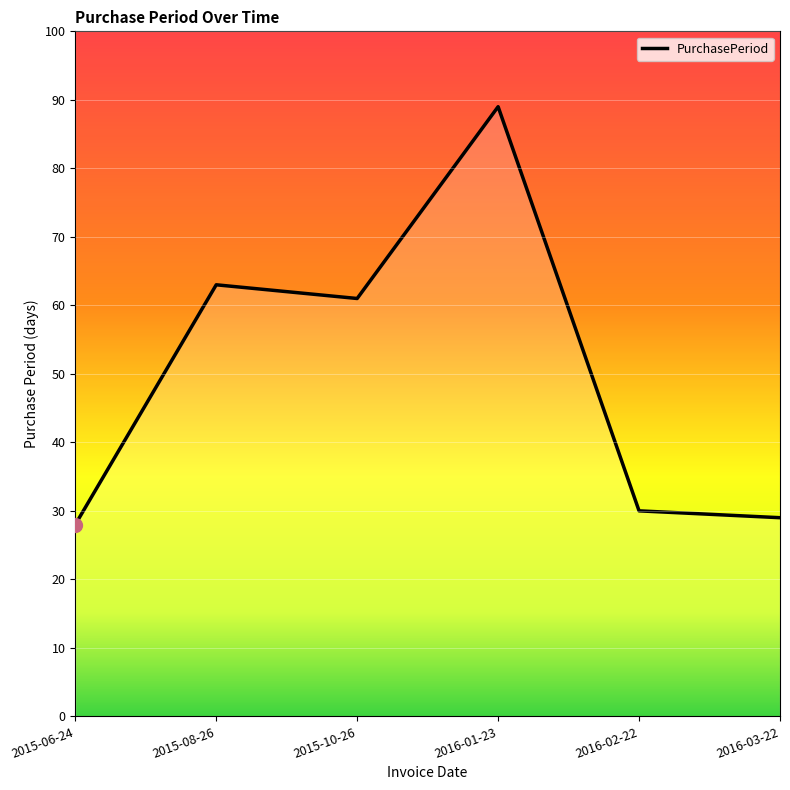

List the labels in order of value, largest first.

2016-01-23, 2015-08-26, 2015-10-26, 2016-02-22, 2016-03-22, 2015-06-24